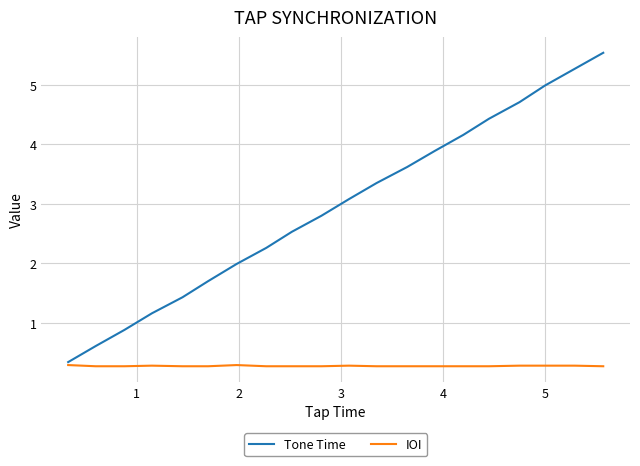

List the series in order of their overall mean, highest first.

Tone Time, IOI